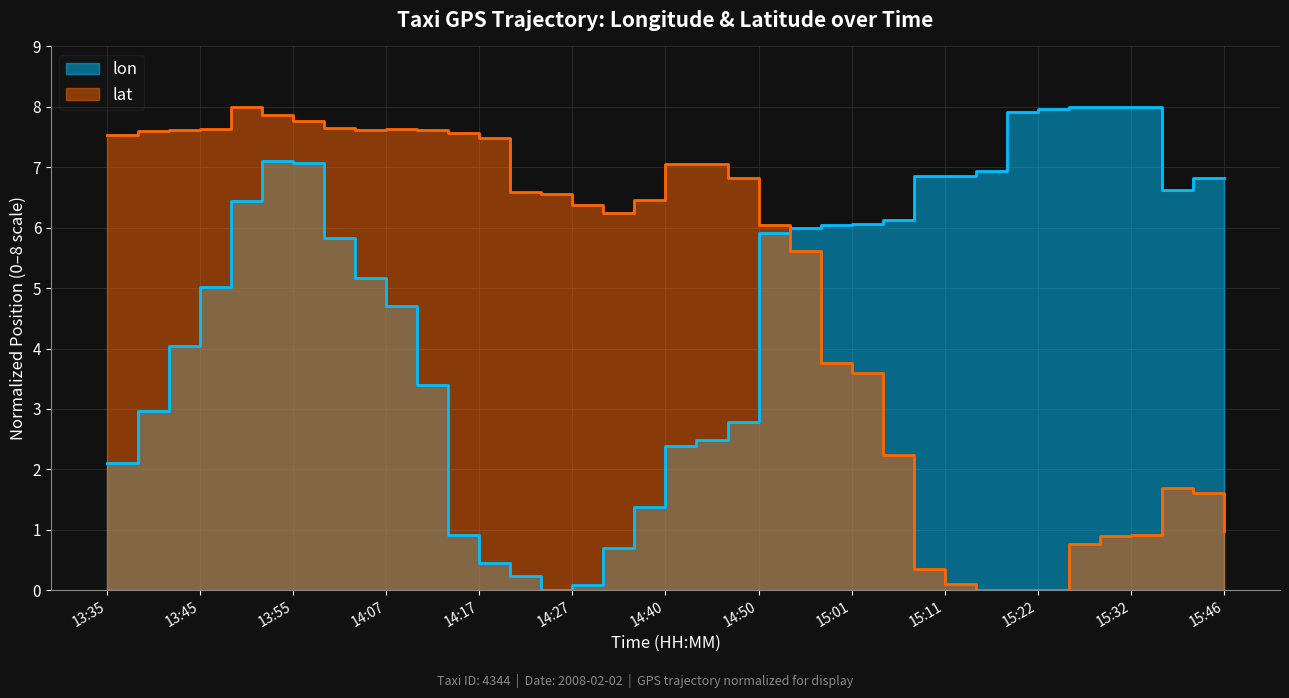

Count the number of data series in this chart.

2